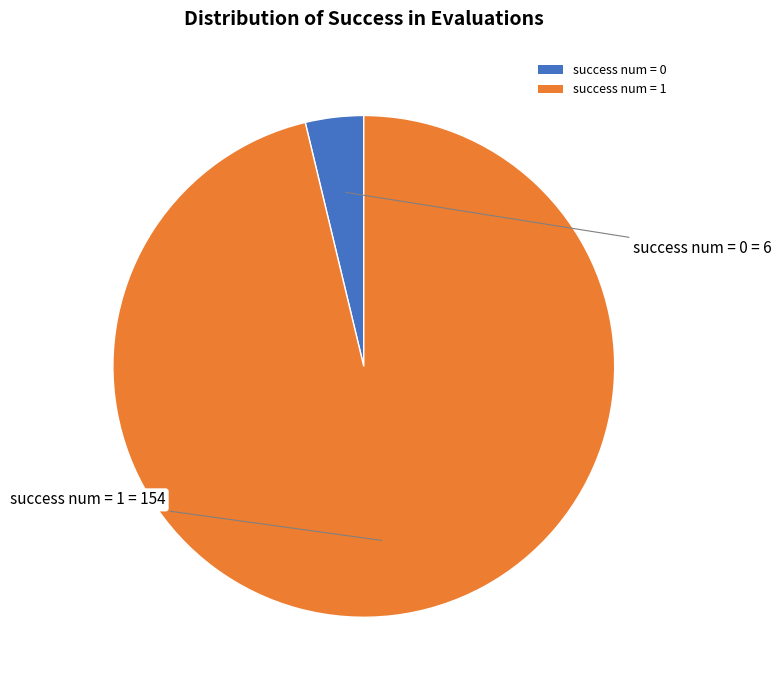

Rank the categories by value from lowest to highest.

success num = 0, success num = 1